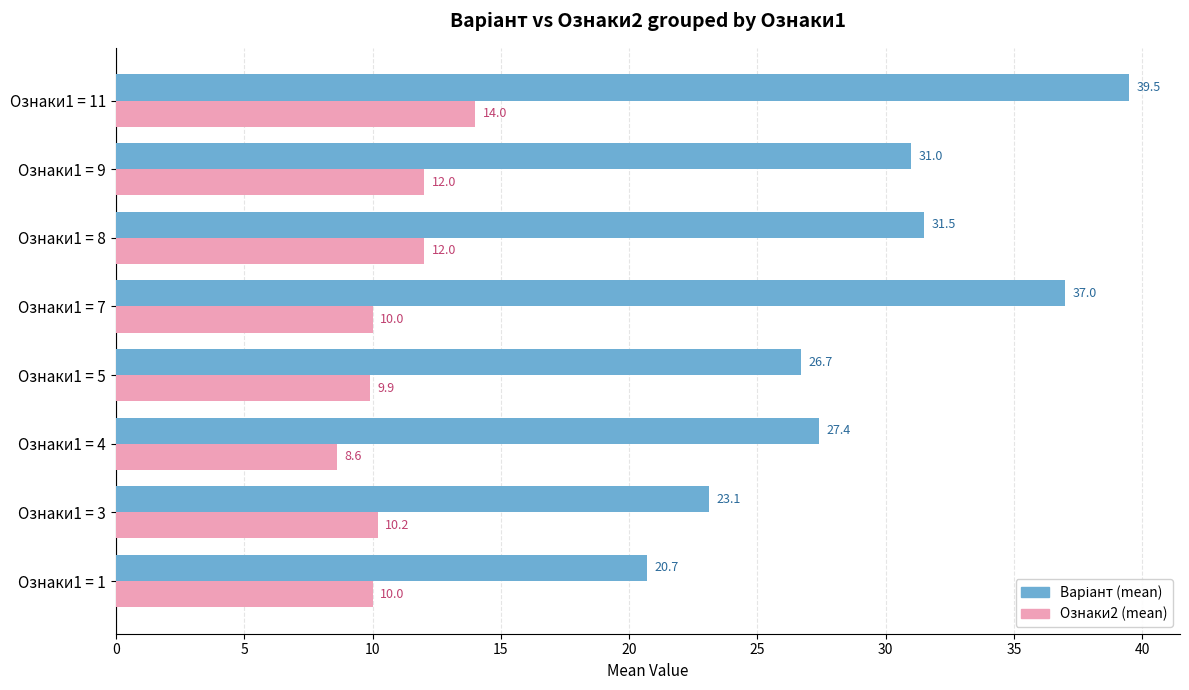

Count the number of categories in the chart.

8